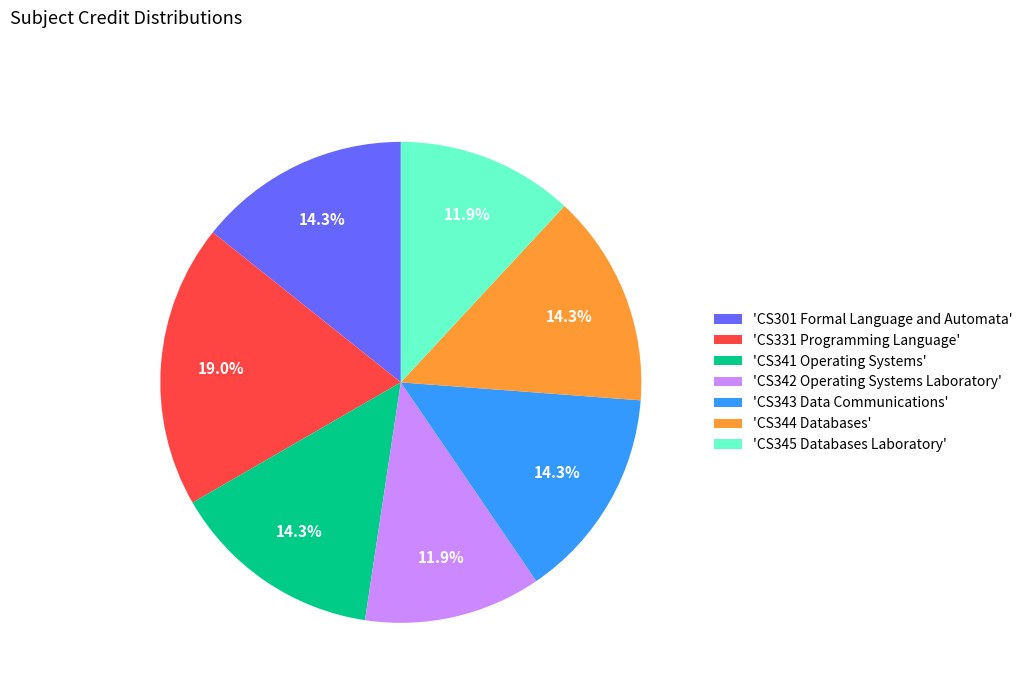

Count the number of slices in the pie.

7